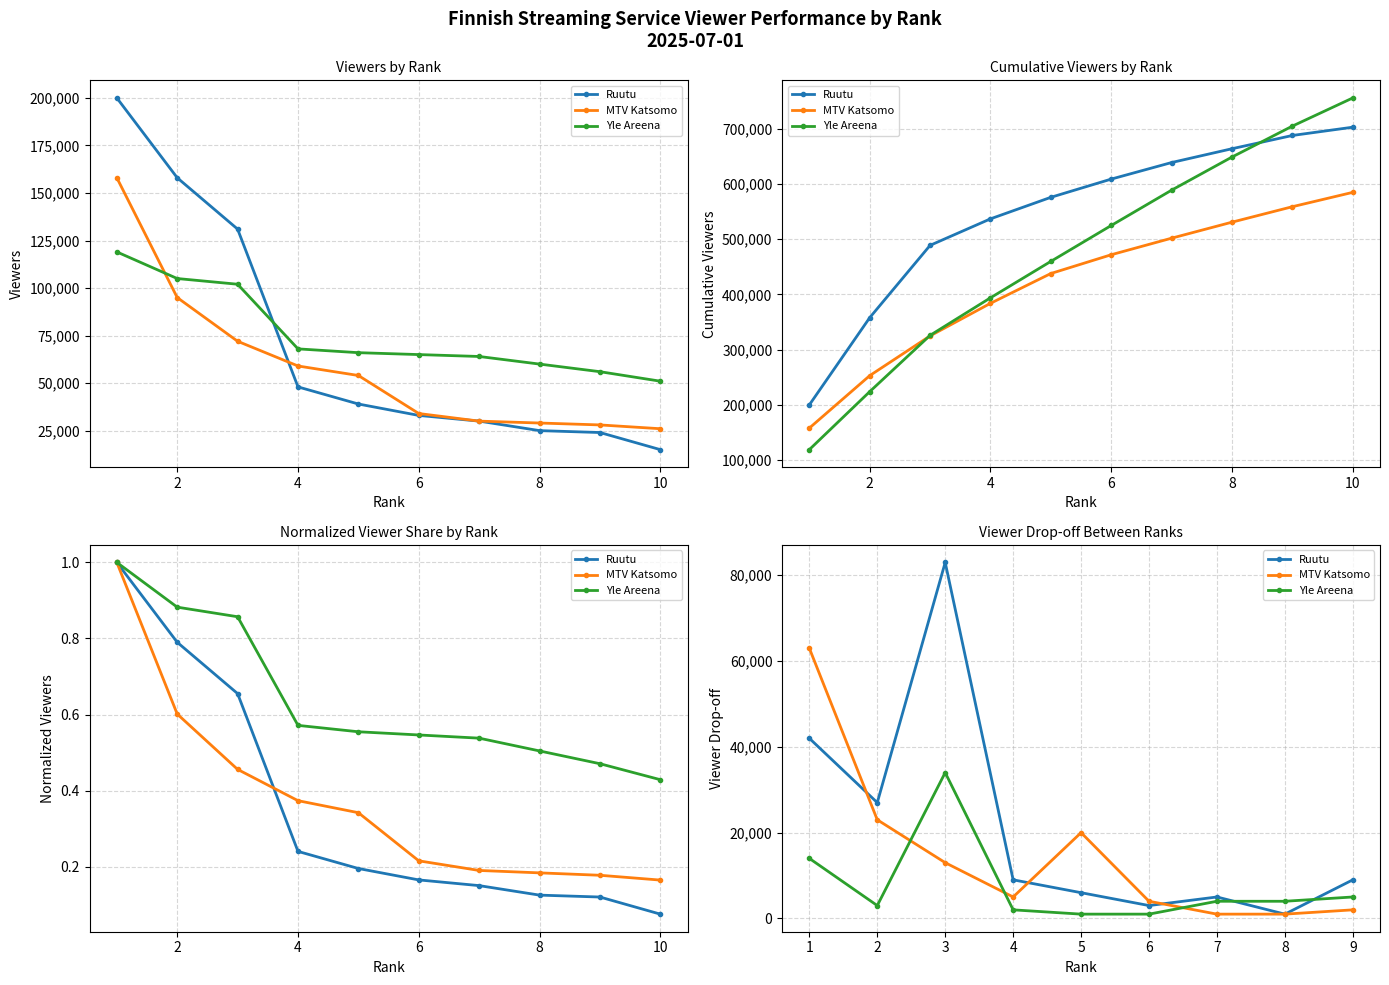

What is the minimum value shown in the chart?

1000